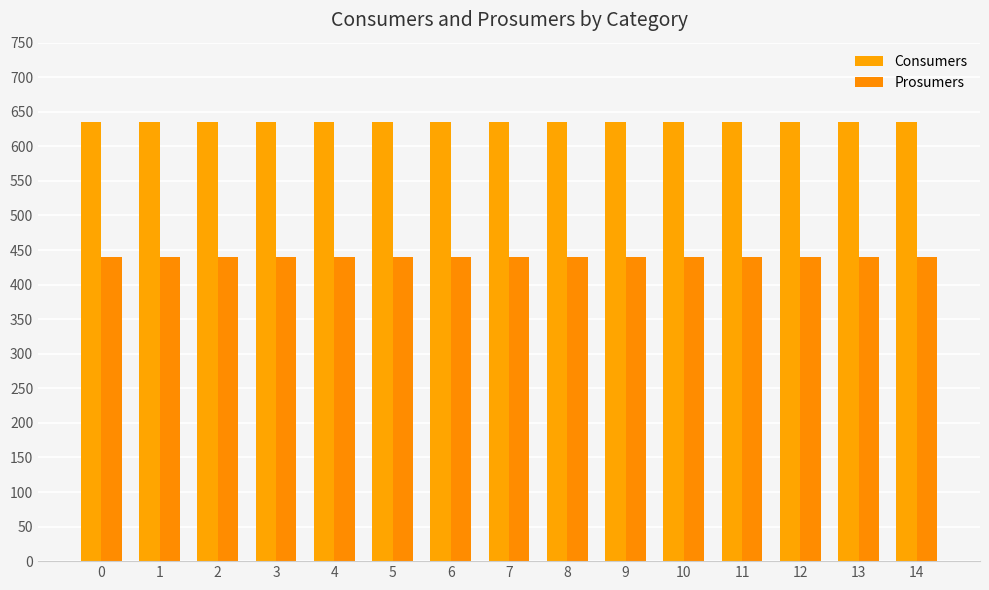

What is the difference between the highest and lowest values at 3?

195